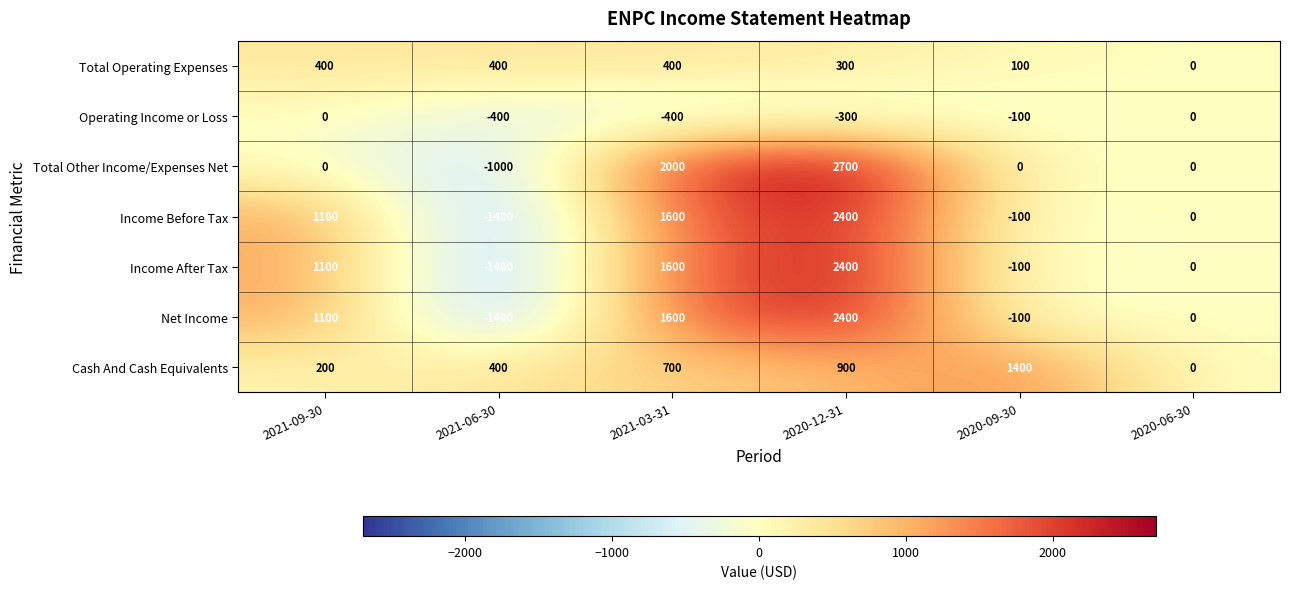

How many data points does each series have?

6